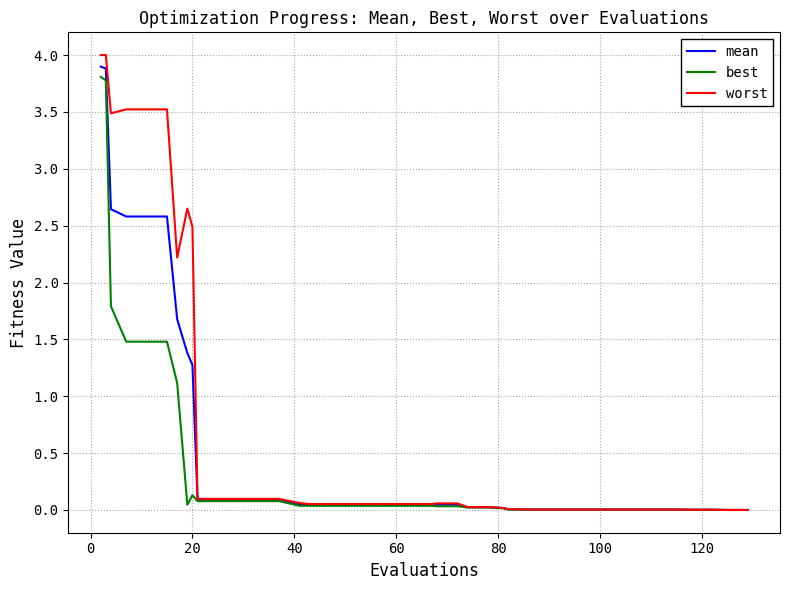

What is the maximum value shown in the chart?

4.0